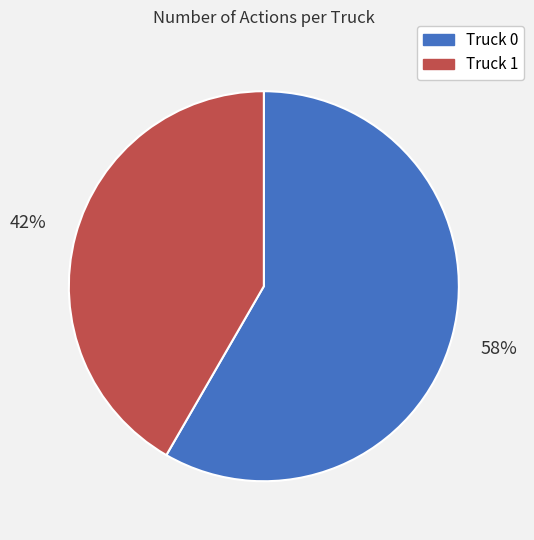

True or false: Truck 1 accounts for 30% of the total.

False